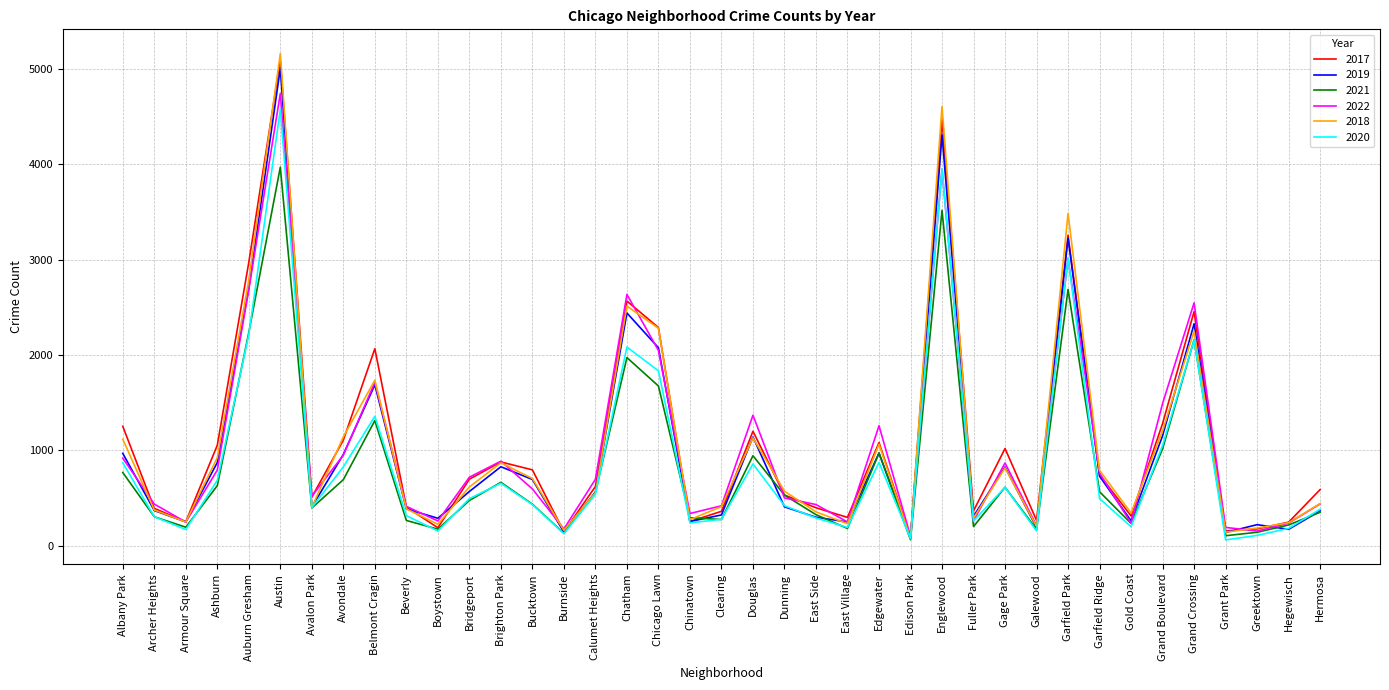

At which category is the sum across all series the highest?

Austin